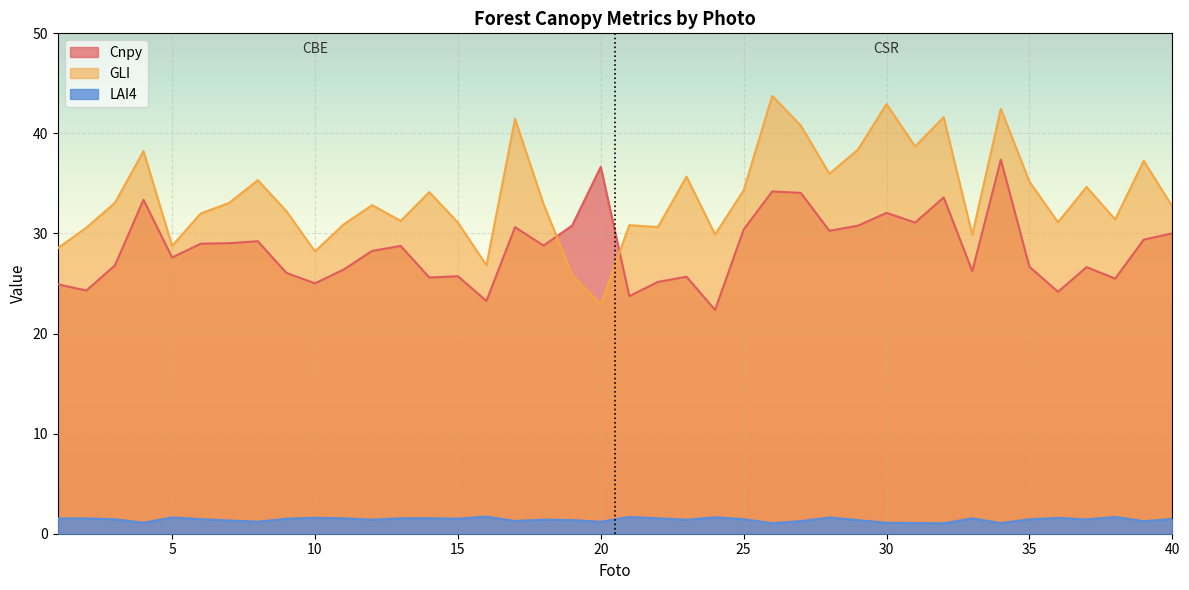

True or false: LAI4 and Cnpy intersect in this chart.

False